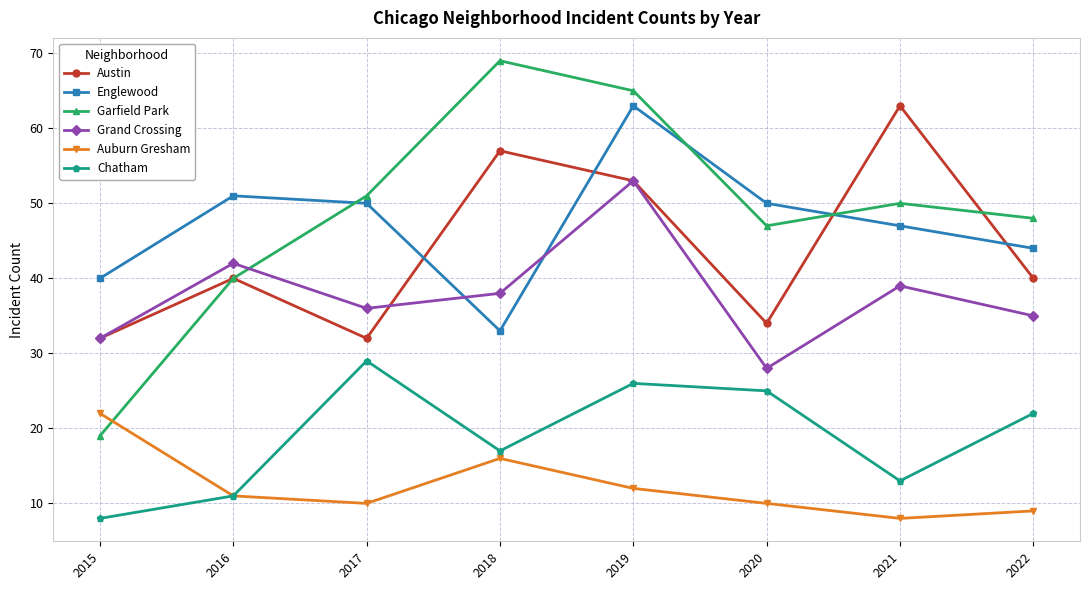

What is the difference between the Chatham values at 2020 and 2021?

12